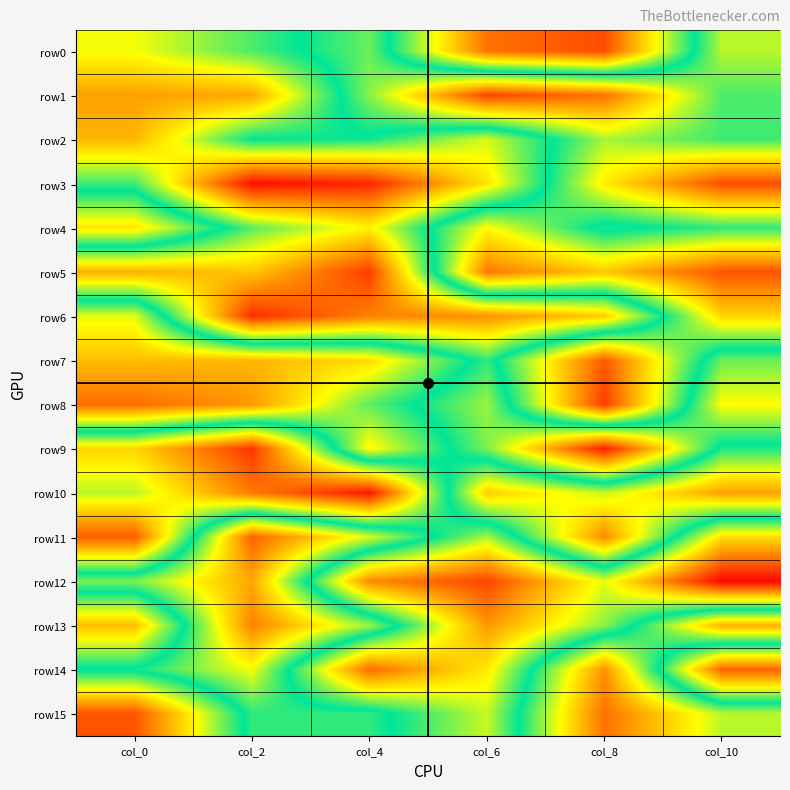

Which series has the largest total across all categories?

row7